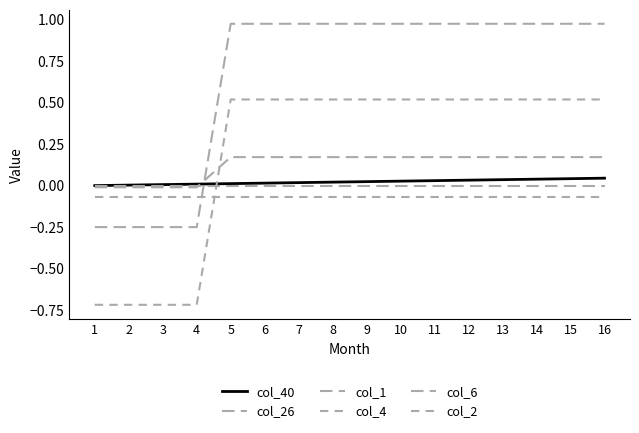

At which label is col_26 closest to 0?

1